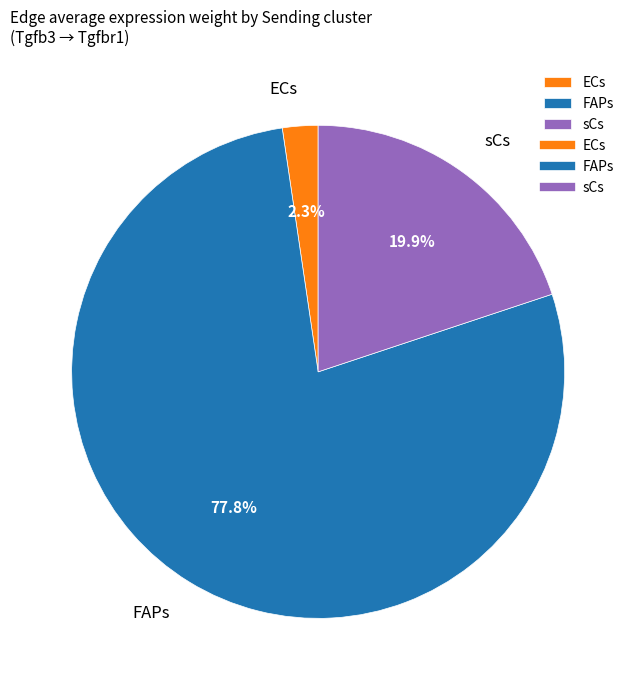

What percentage is NOT represented by FAPs?

22.2%